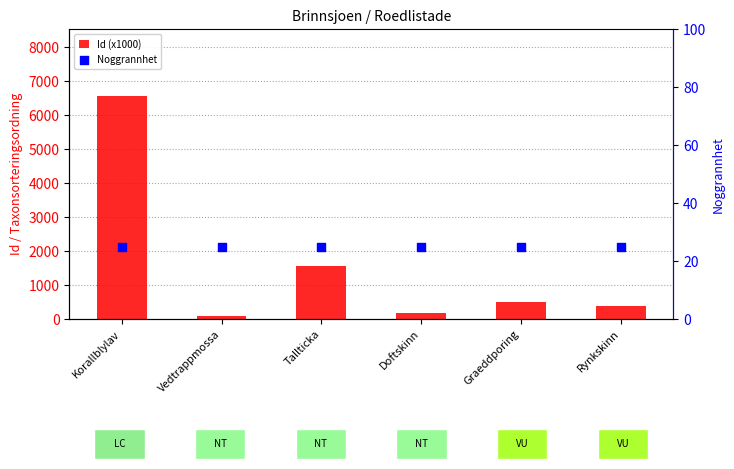

Which series contains the highest Y value?

Id (x1000)